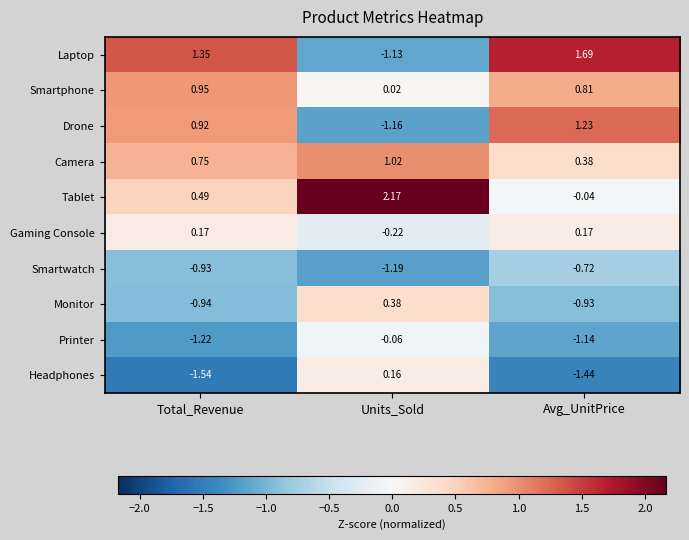

Between Total_Revenue and Avg_UnitPrice, which series saw the biggest shift?

Tablet